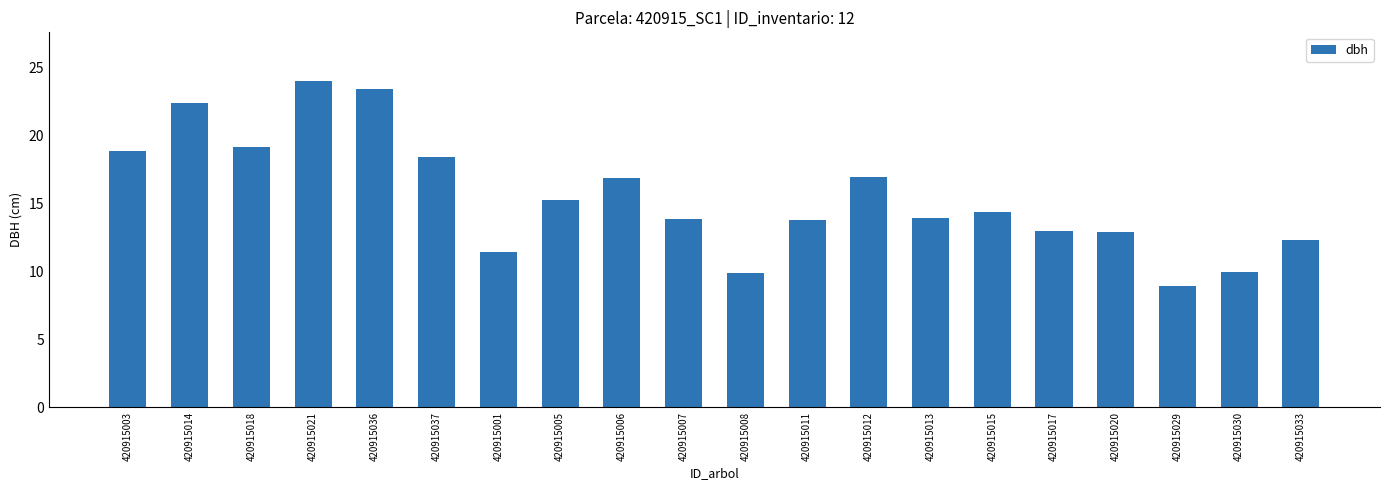

True or false: the data shows 16.9 at 420915012.

True